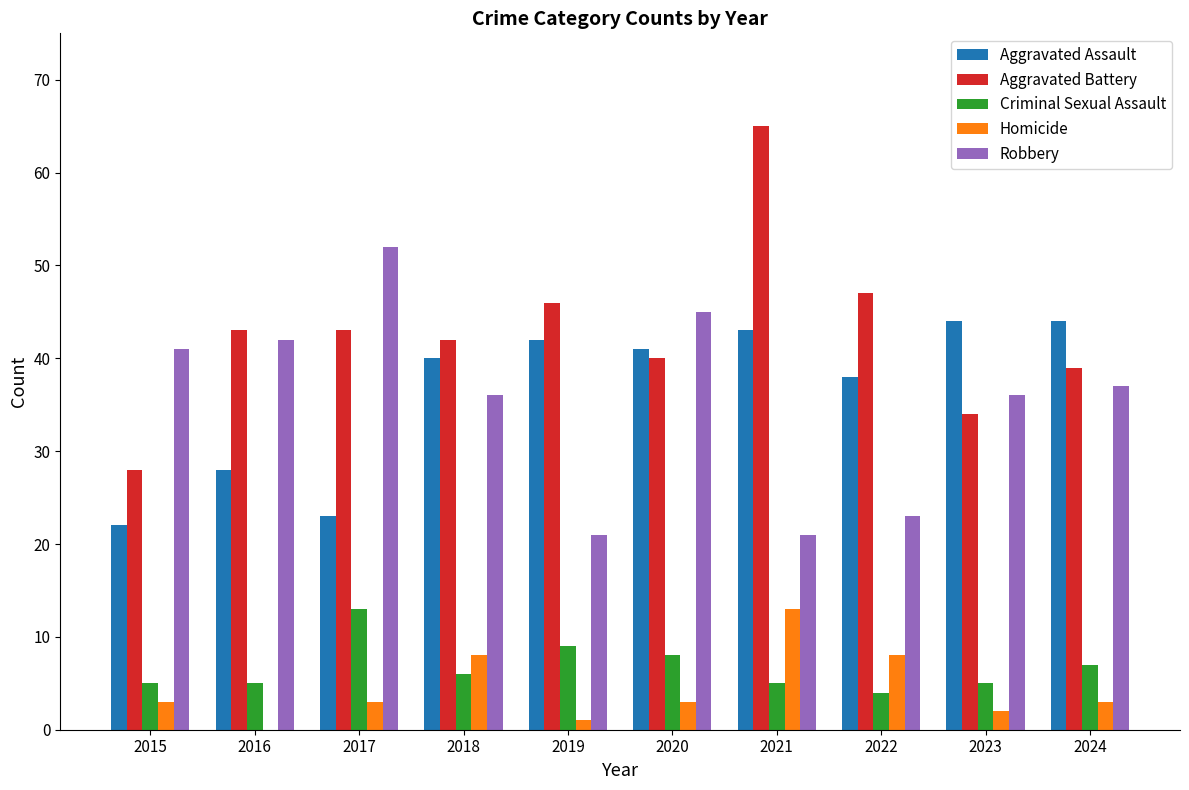

Which series has the largest total across all categories?

Aggravated Battery